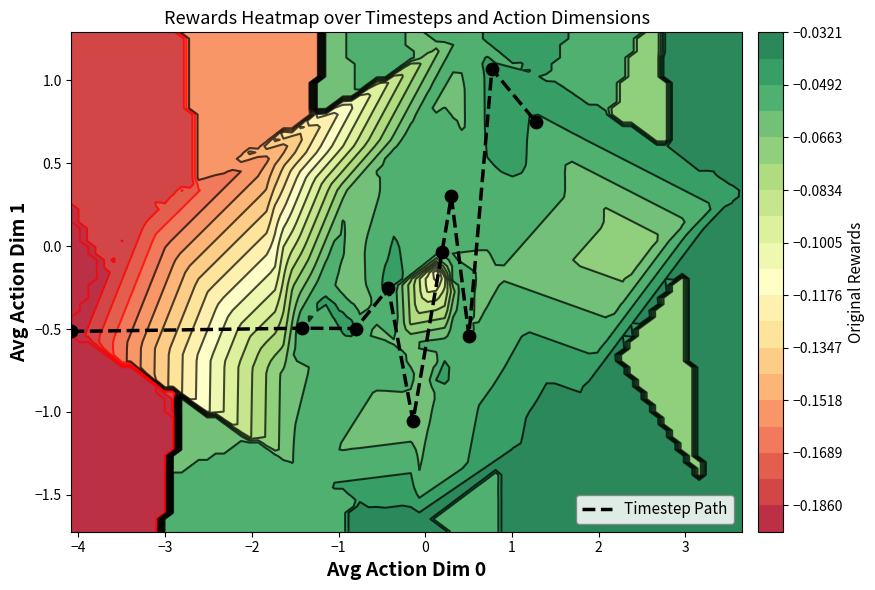

Reading left to right, transcribe all the data shown in this chart.

-0.5	-0.5	-0.5	-0.3	-1.1	-0.0	0.3	-0.5	1.1	0.7